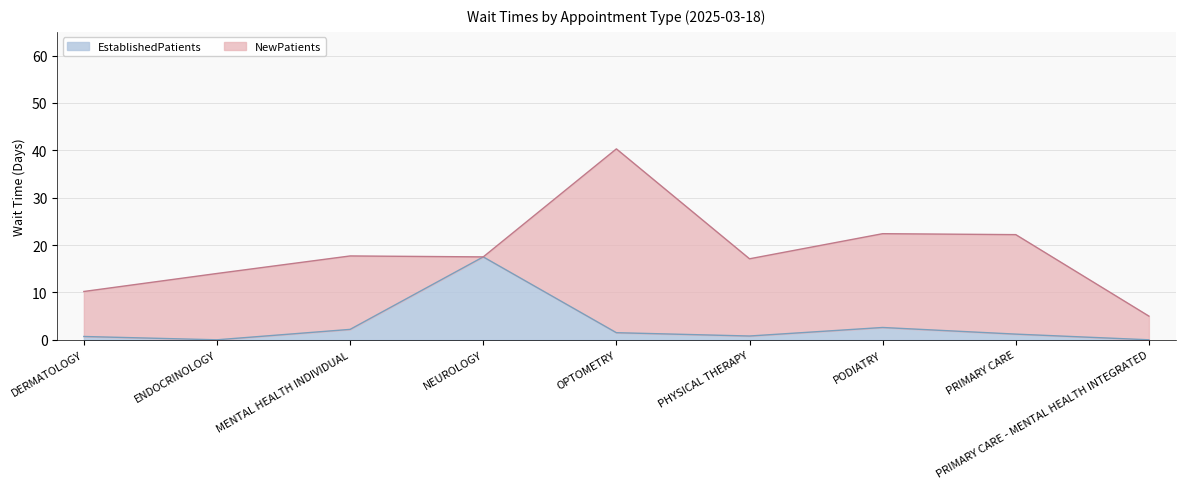

Where is the first local minimum?

ENDOCRINOLOGY